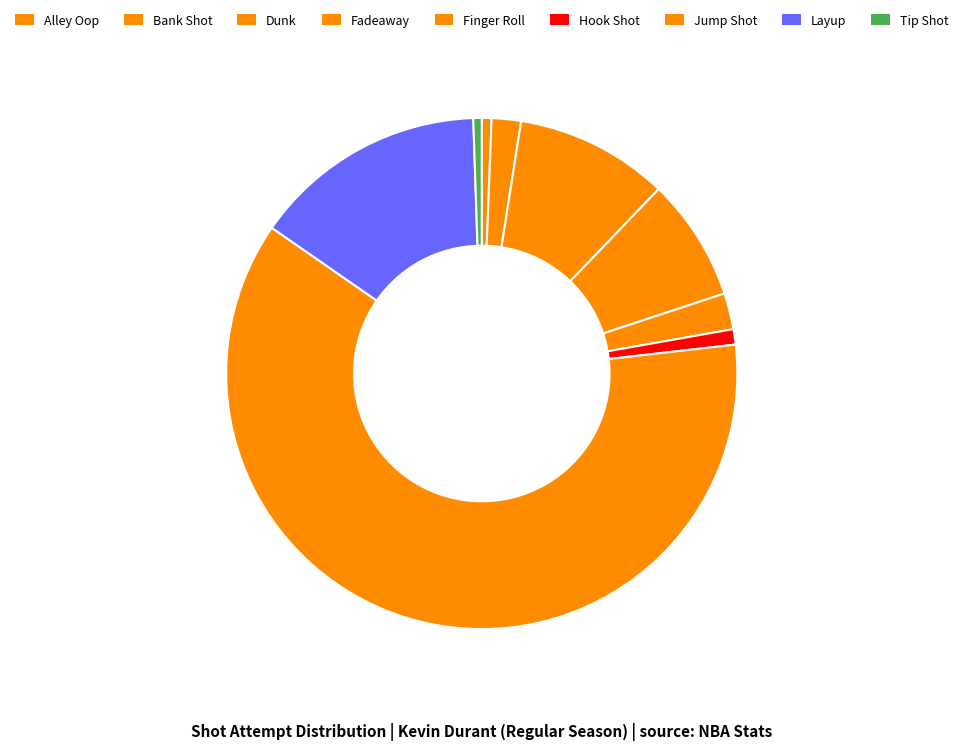

Is the sum of Bank Shot and Jump Shot greater than half?

Yes